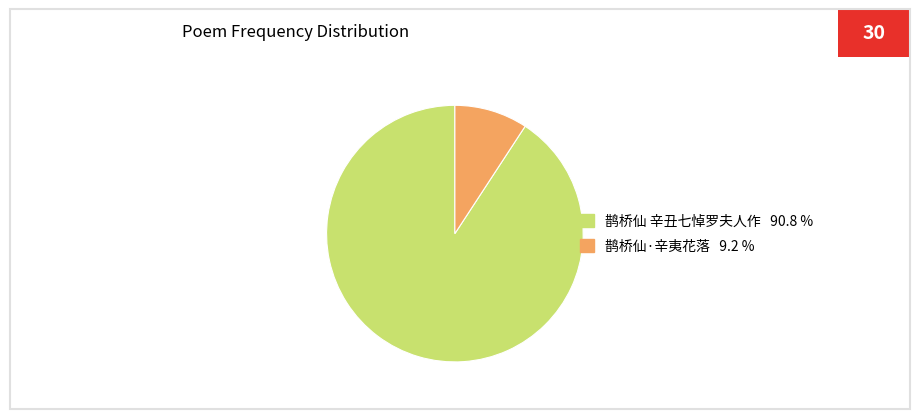

Which slice represents more than half of the pie?

鹊桥仙 辛丑七悼罗夫人作